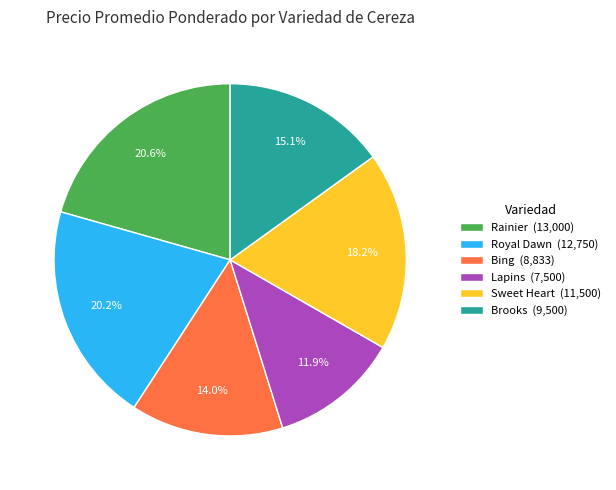

Combined, do Bing (8,833) and Lapins (7,500) account for over 50%?

No